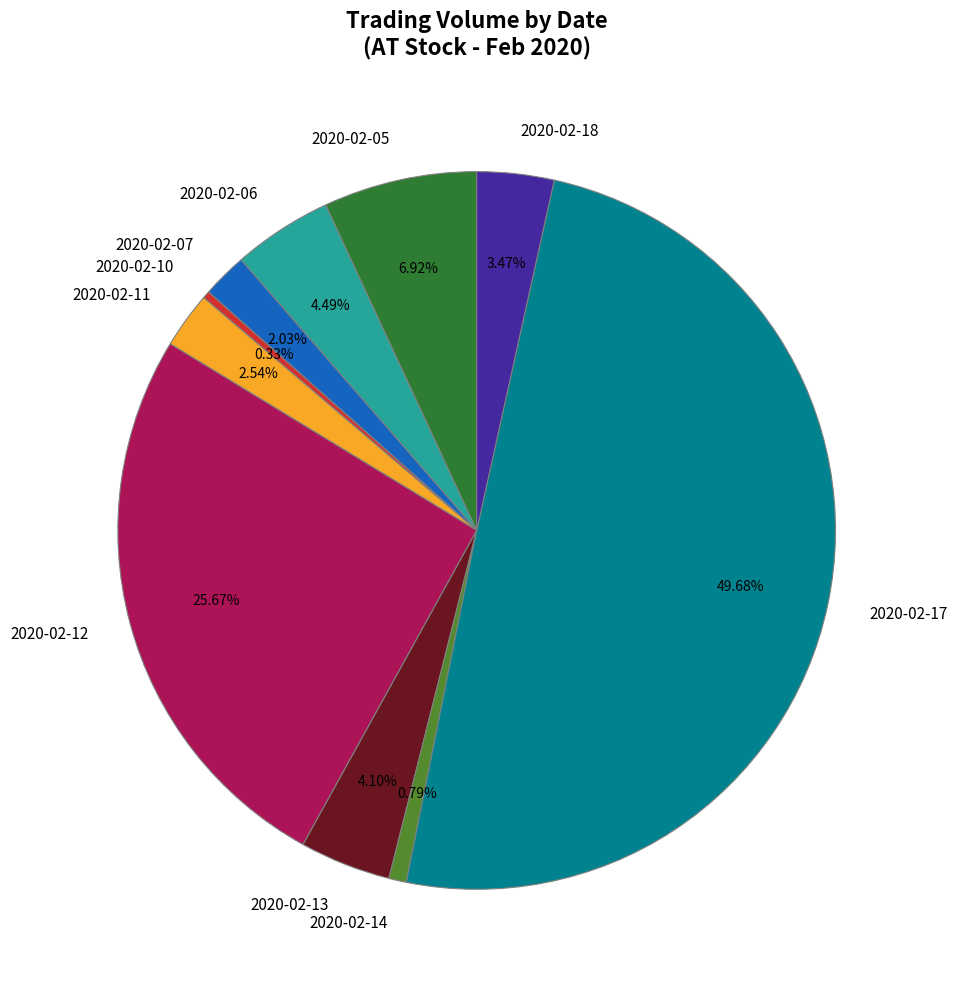

Do 2020-02-05 and 2020-02-14 together represent more than half of the pie?

No